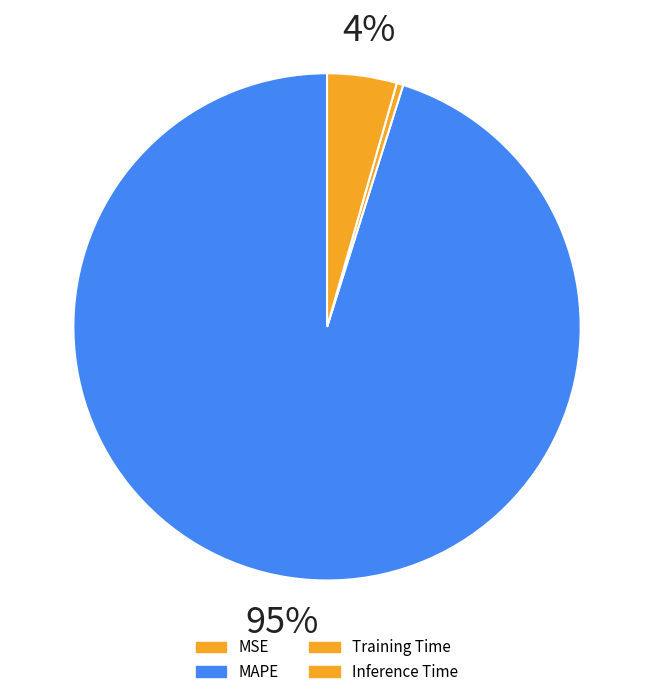

Count the number of slices in the pie.

4